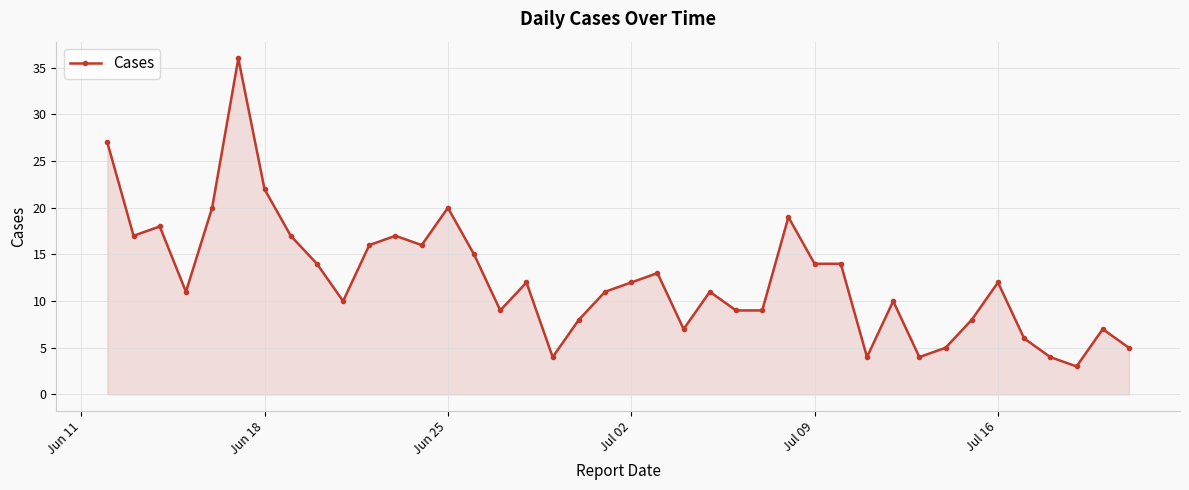

What is the value of the 30th point from the left?

4